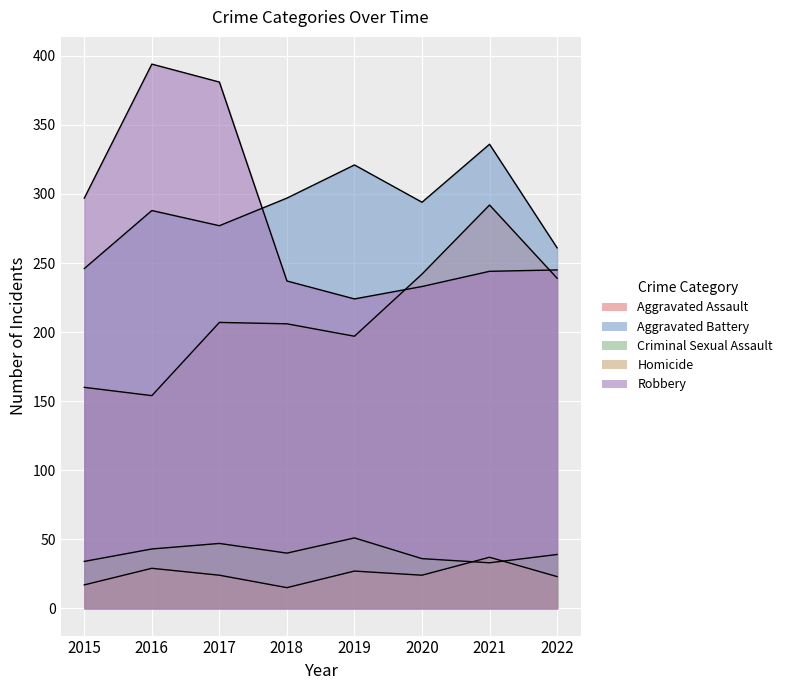

True or false: Criminal Sexual Assault has more than 0 interior local peaks.

True